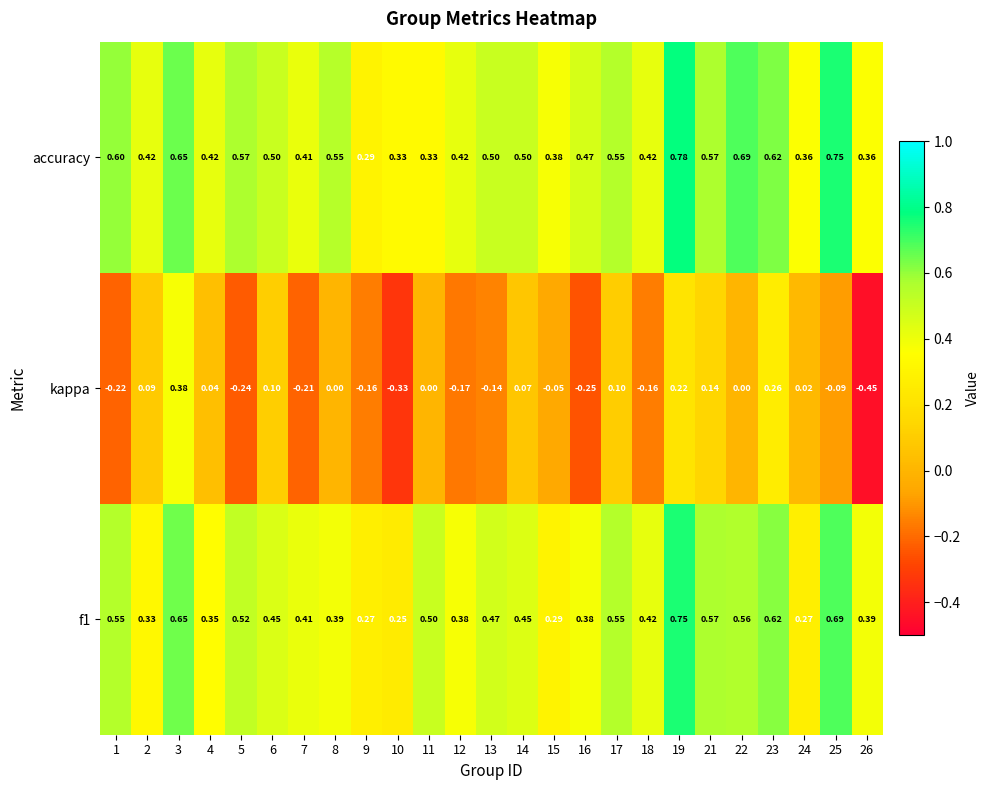

Is the value of accuracy at 24 greater than the value of kappa at 2?

Yes